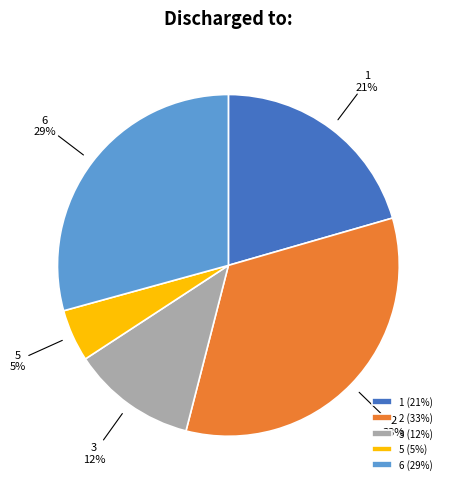

To the nearest percent, what is the combined percentage of 3 and 6?

41%